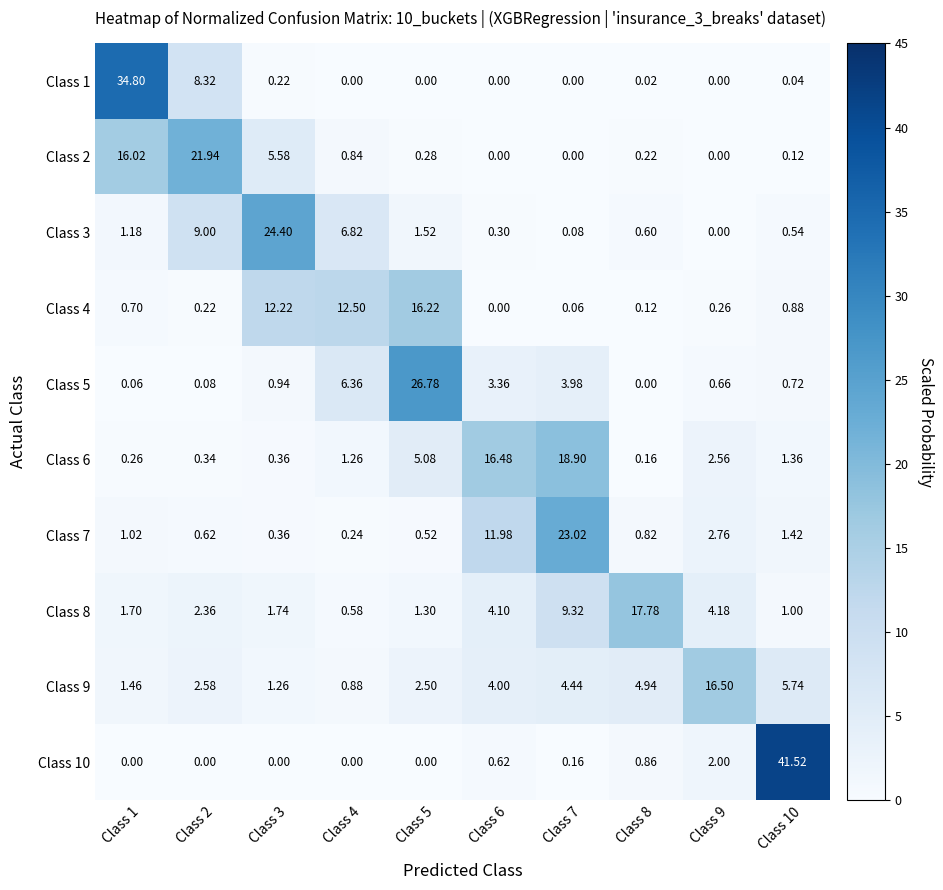

Is the value of Class 7 at Class 7 greater than the value of Class 5 at Class 5?

No